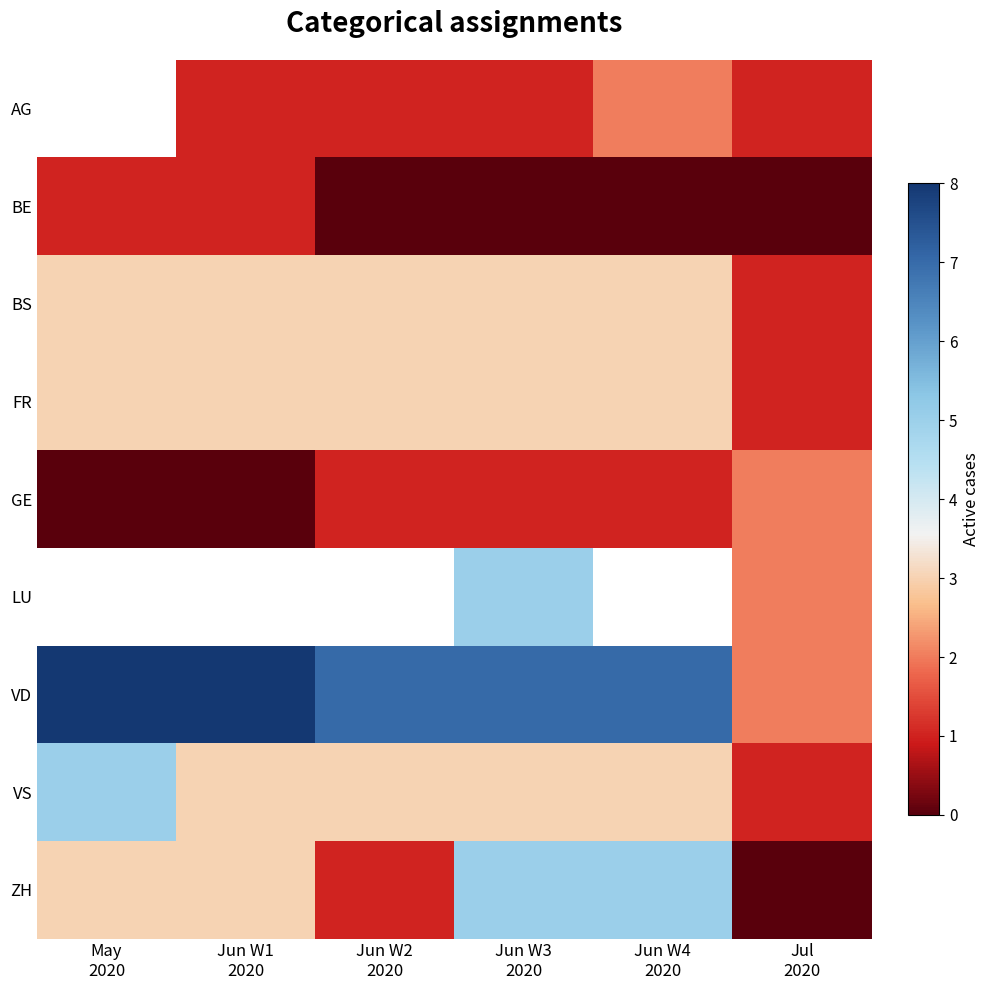

Which series changed the most between Jun W2 2020 and Jun W4 2020?

ZH